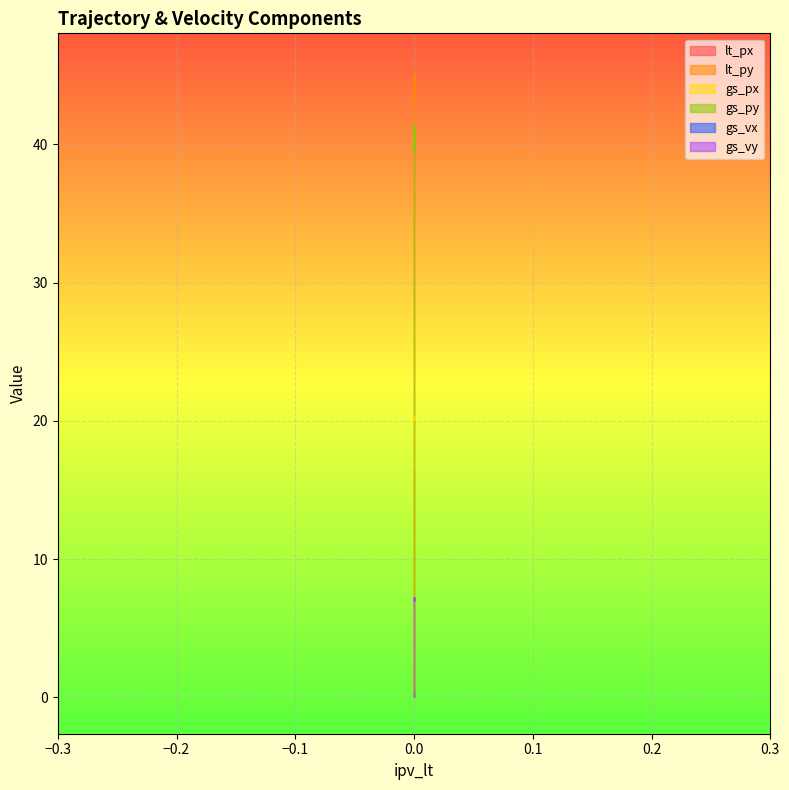

What is the value of the gs_px point at the 3rd from the left?

20.2